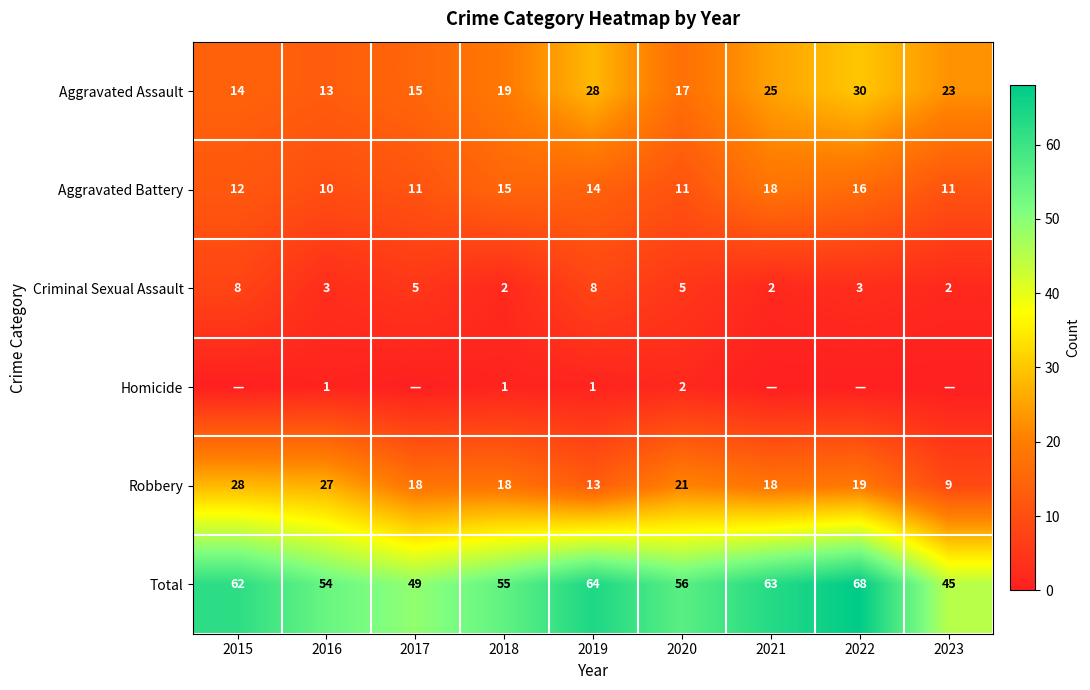

What value does the Aggravated Assault series have at 2018, to the nearest 5?

20